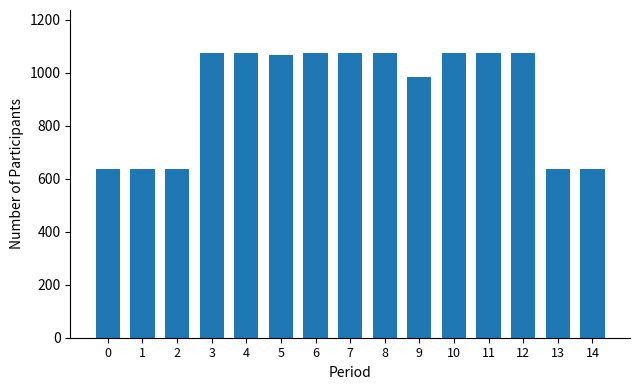

What is the value of the 12th bar from the left?

1075